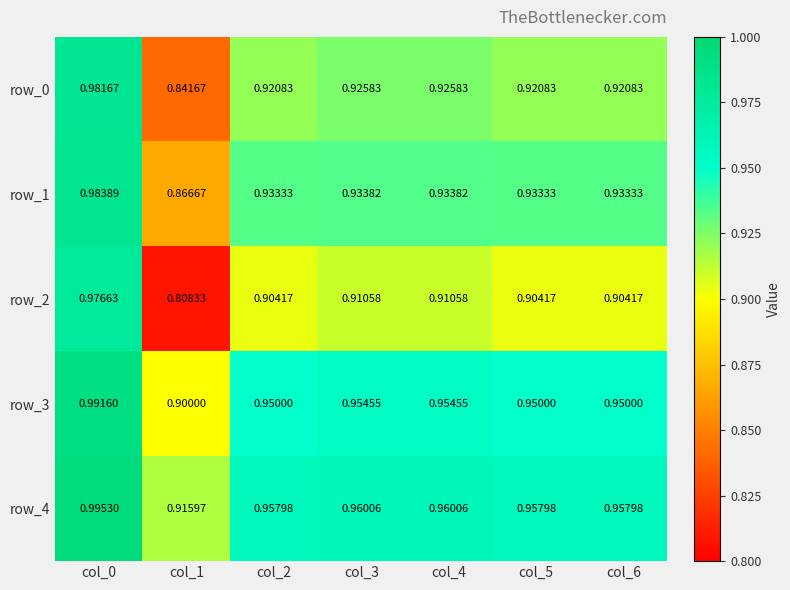

Is the value of row_1 at col_1 greater than the value of row_2 at col_2?

No